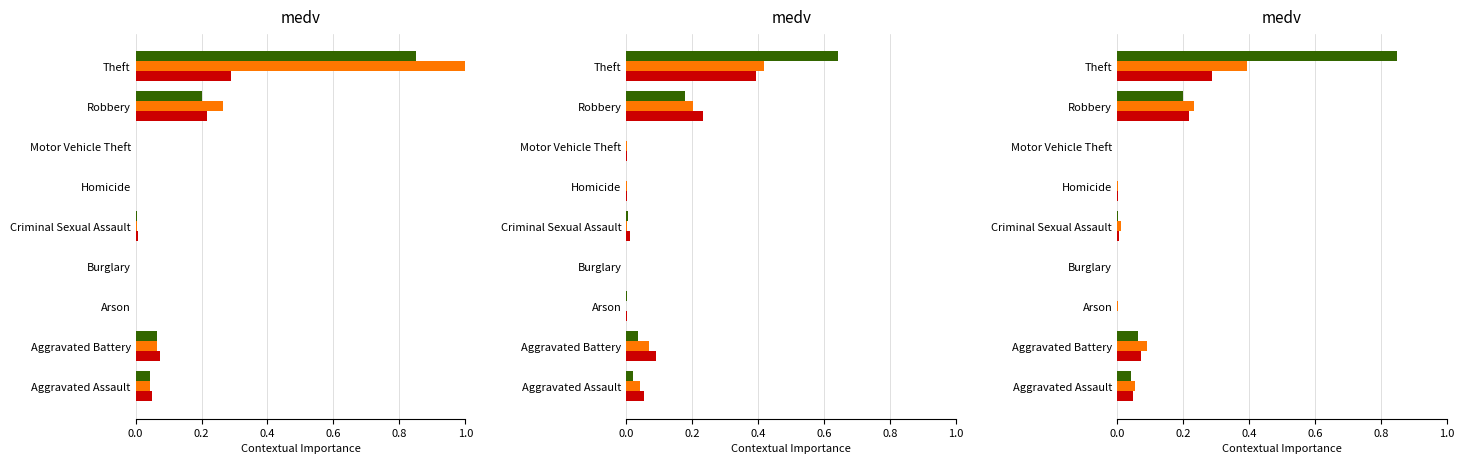

Is it true that 2022 equals 0.1 at Aggravated Assault?

True